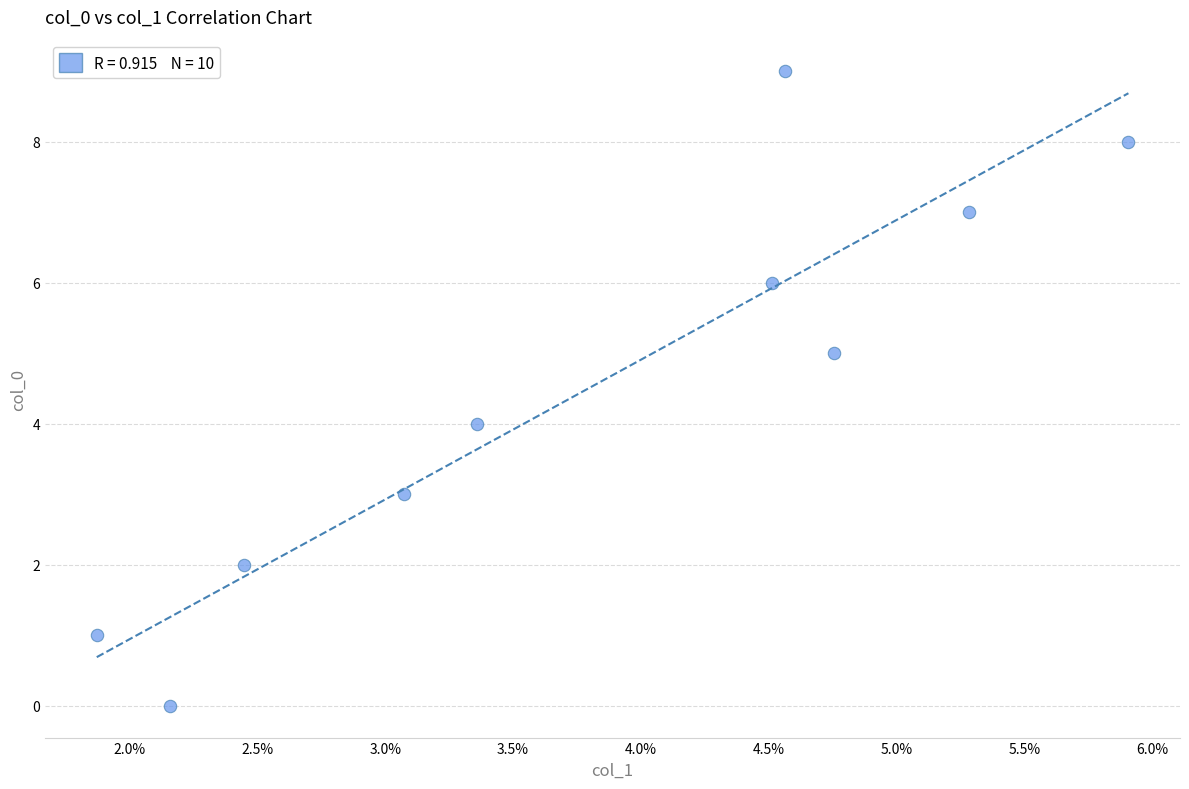

What is the range of Y values (max minus min)?

9